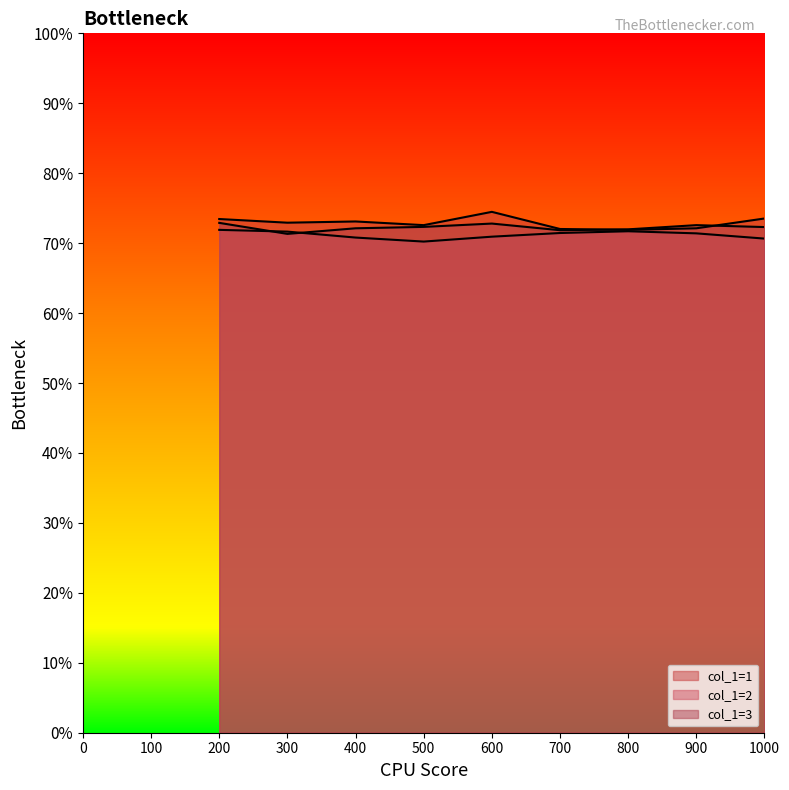

List the labels in order of col_1=2 value, largest first.

200, 800, 300, 700, 900, 600, 400, 1000, 500